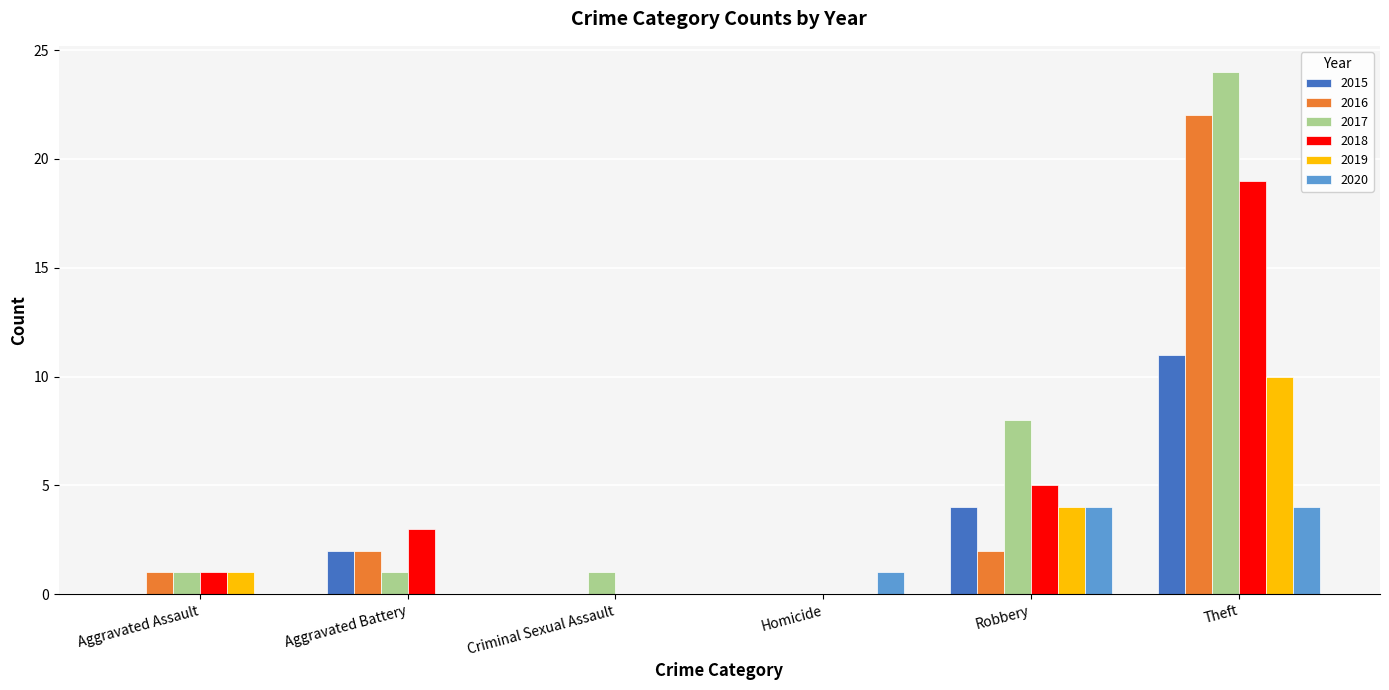

How many data points does each series have?

6